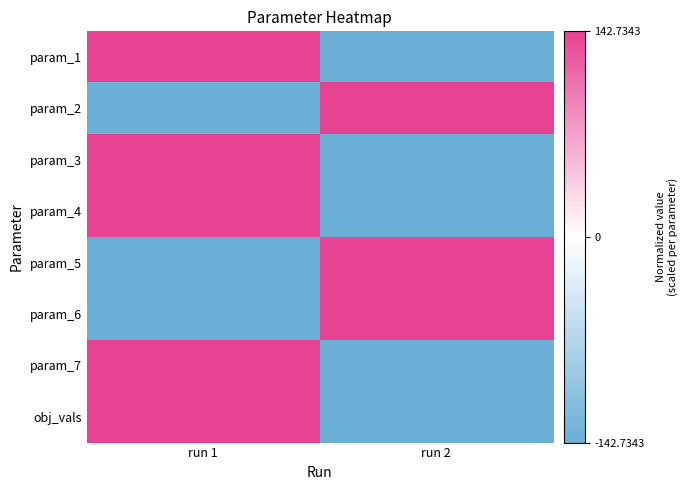

At run 1, list the series in order from smallest to largest.

param_2, param_5, param_6, param_1, param_3, param_4, param_7, obj_vals